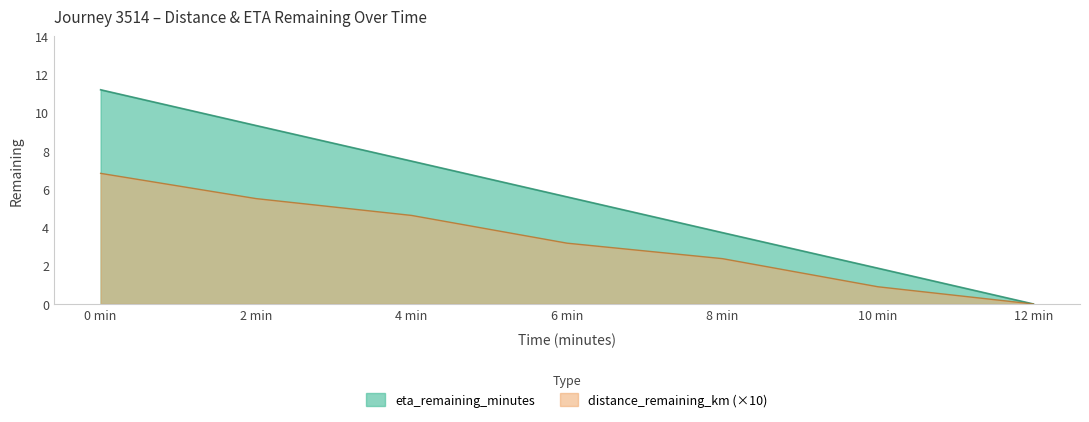

Read the eta_remaining_minutes value at 10 min.

1.9